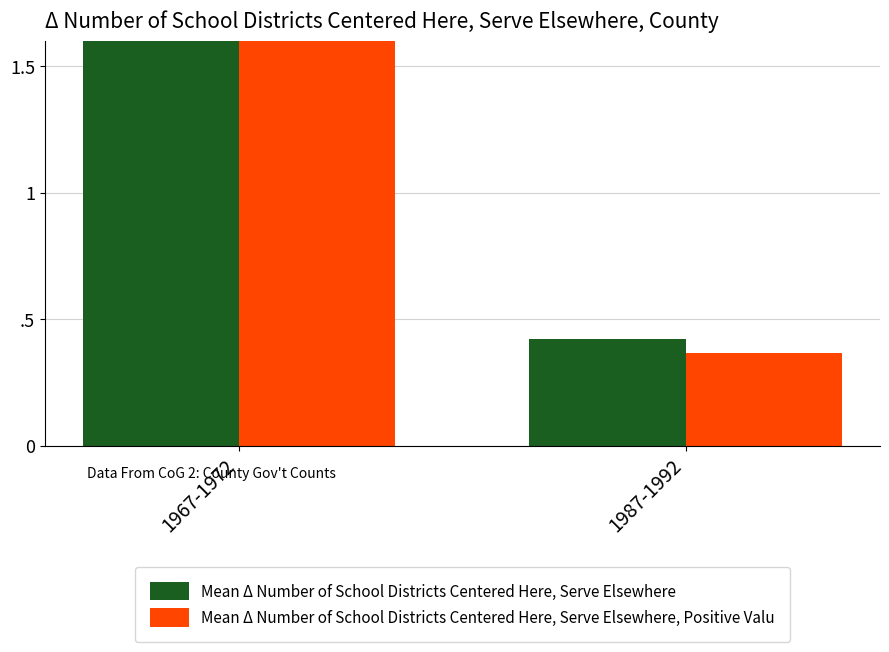

At 1967-1972, list the series in order from largest to smallest.

Mean Δ Number of School Districts Centered Here, Serve Elsewhere, Positive Valu, Mean Δ Number of School Districts Centered Here, Serve Elsewhere